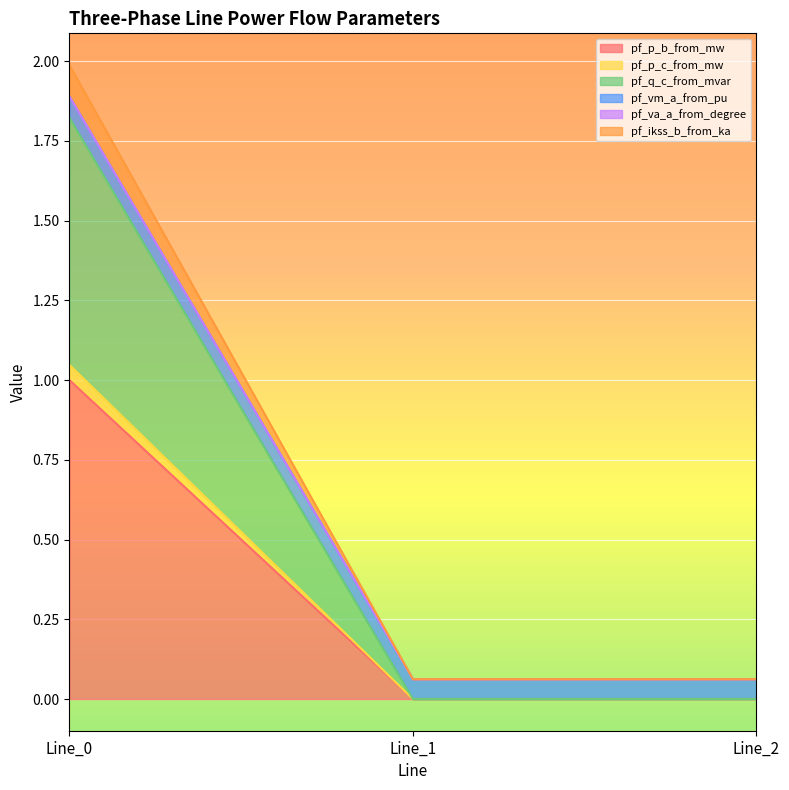

Does the chart display data point markers on the line(s)?

No